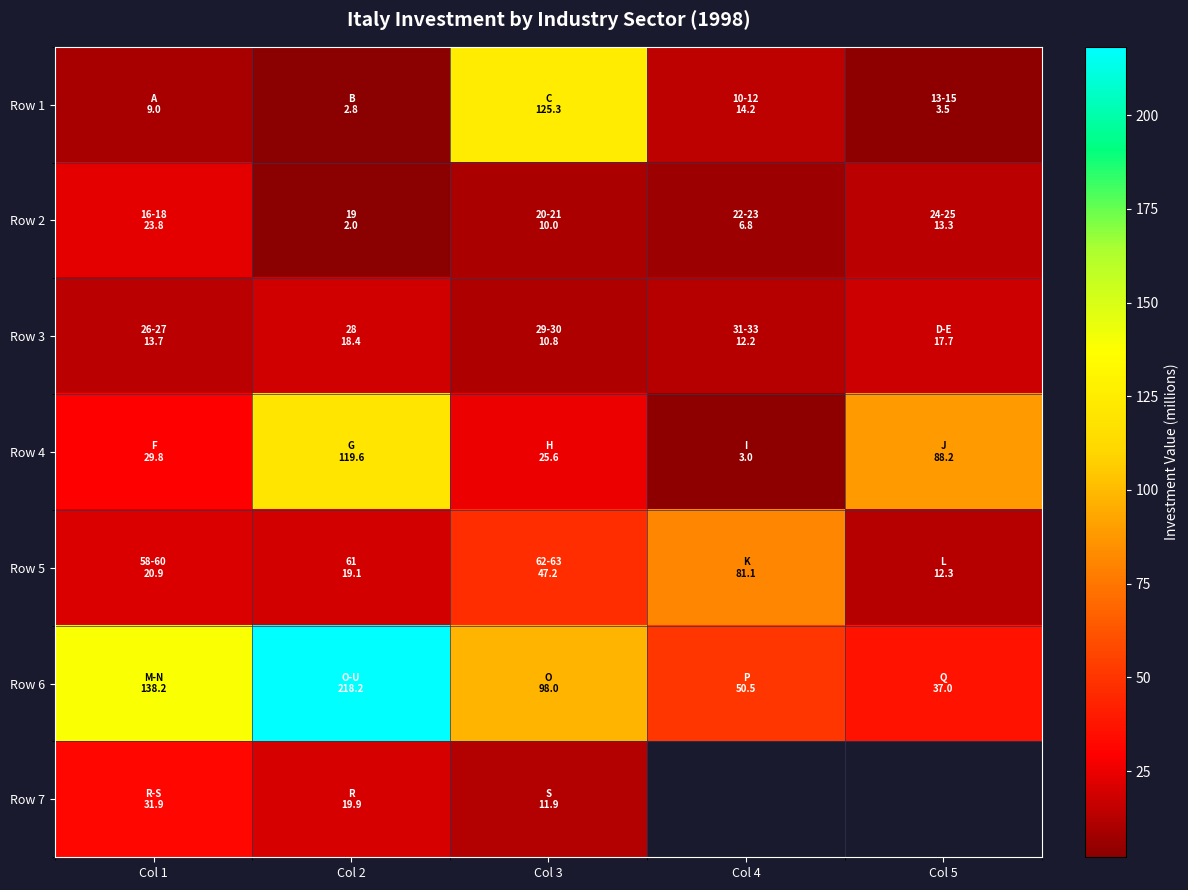

Between Col 4 and Col 3, which is larger?

Col 3